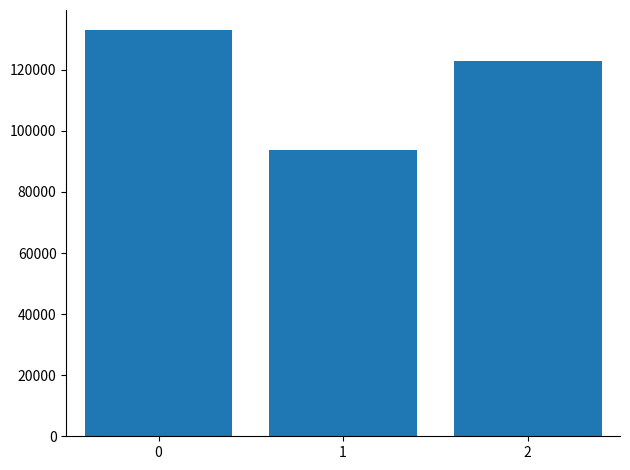

The chart shows a value of 200049 at 0. True or false?

False